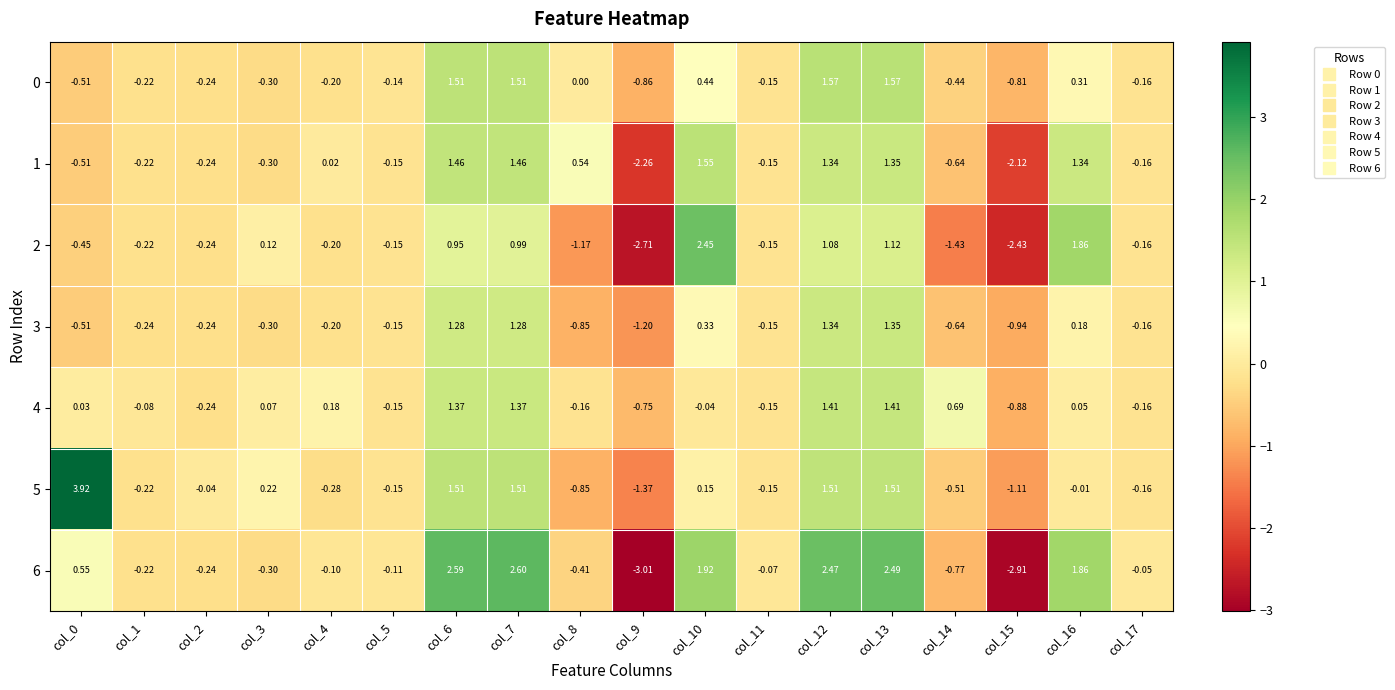

Is the value of 0 at col_13 greater than the value of 5 at col_3?

Yes